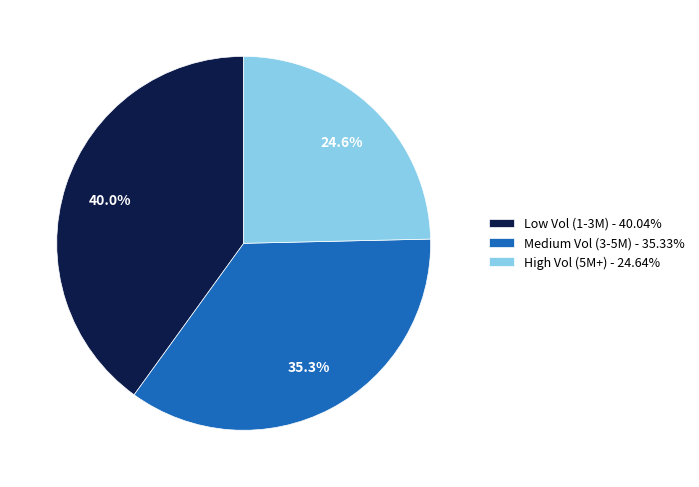

Combined, do High Vol (5M+) - 24.64% and Medium Vol (3-5M) - 35.33% account for over 50%?

Yes